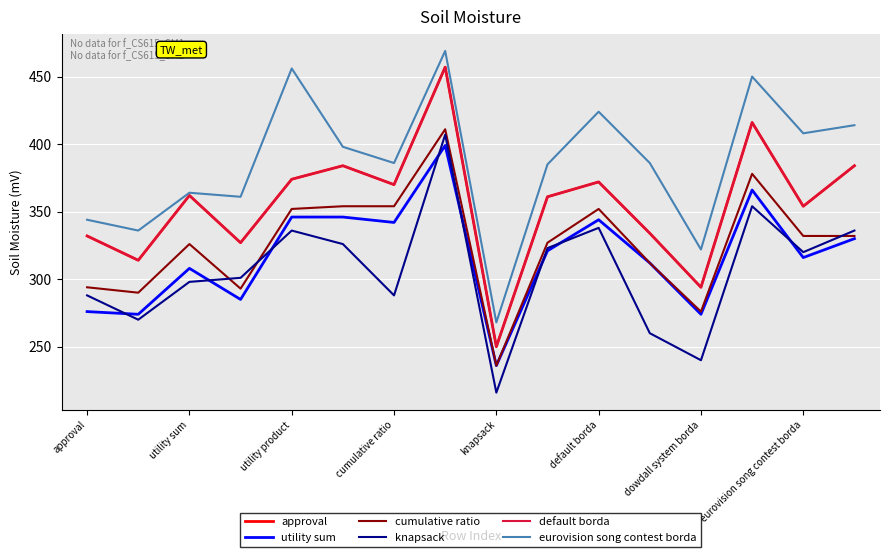

Does the chart have visible grid lines?

Yes